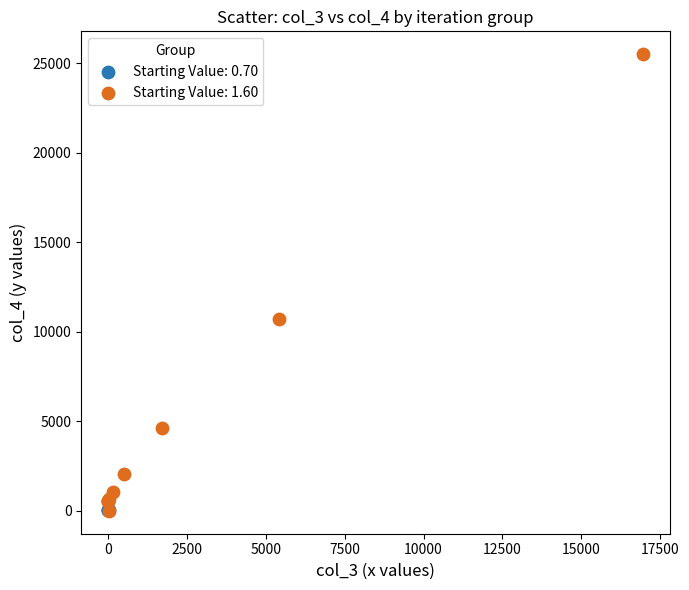

Which series has the largest Y range (max minus min)?

Starting Value: 1.60